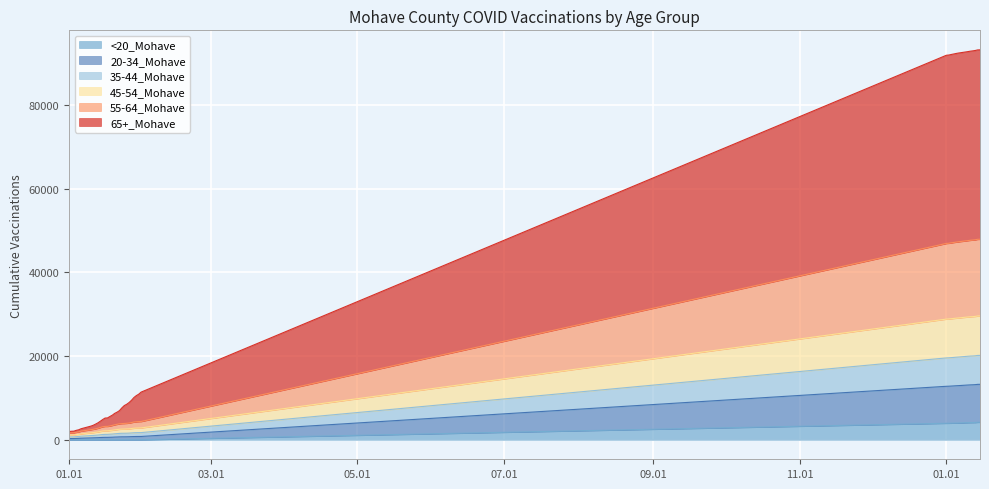

How many data points in 65+_Mohave are less than 8173?

20